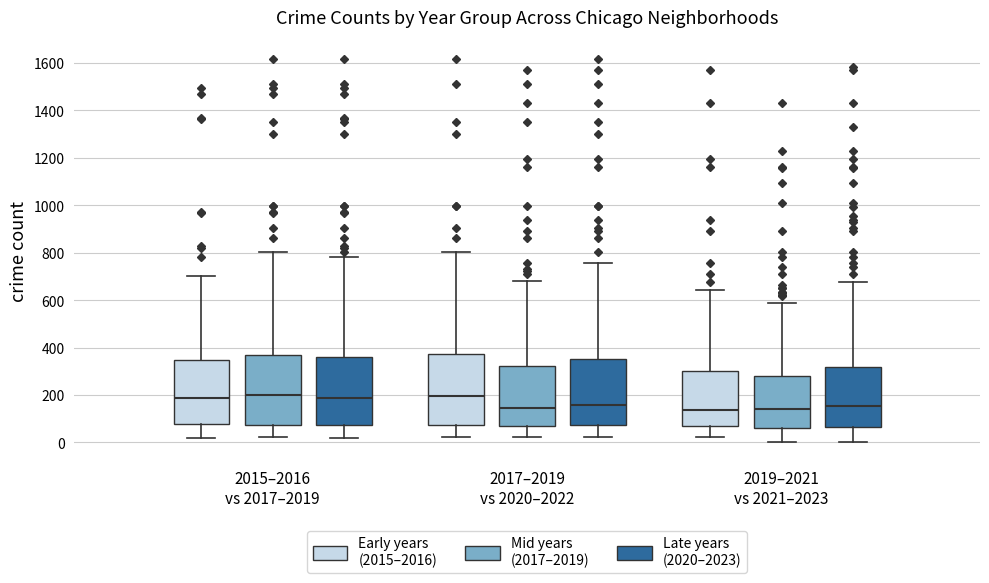

Where does the upper whisker of the box for 2017–2019 vs 2020–2022 (Late years (2020–2023)) end on the y-axis? The values are not printed on the chart, so give them approximately, as read against the axis.

760